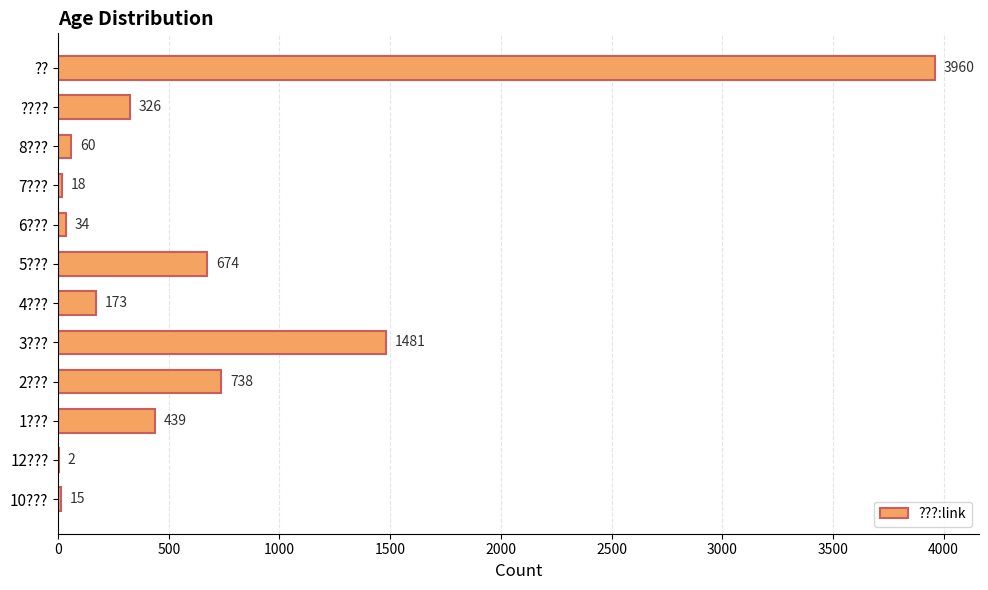

What is the maximum value shown in the chart?

3960